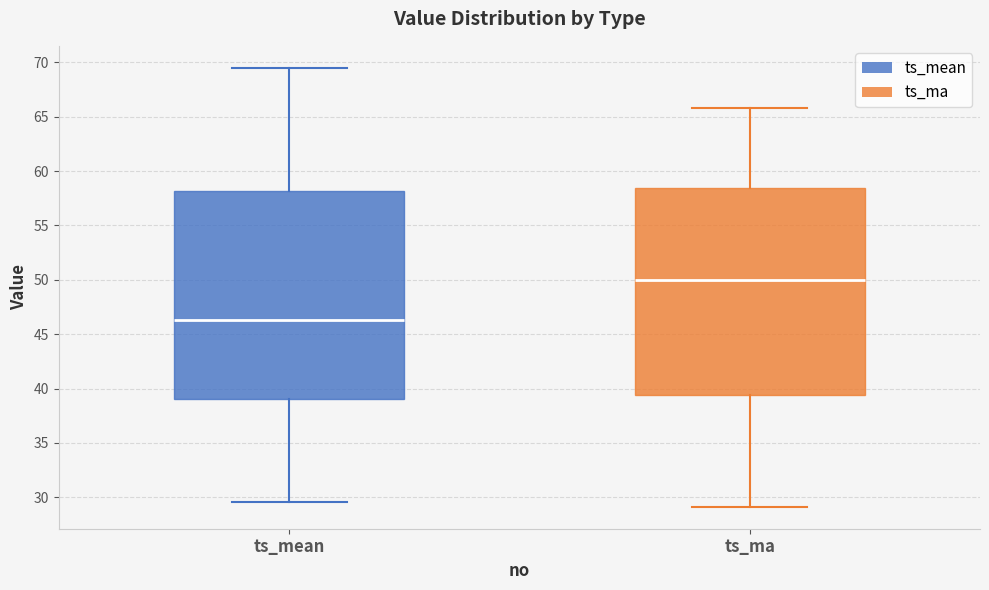

Where is the upper edge of the box for ts_mean on the y-axis? The values are not printed on the chart, so give them approximately, as read against the axis.

58.0